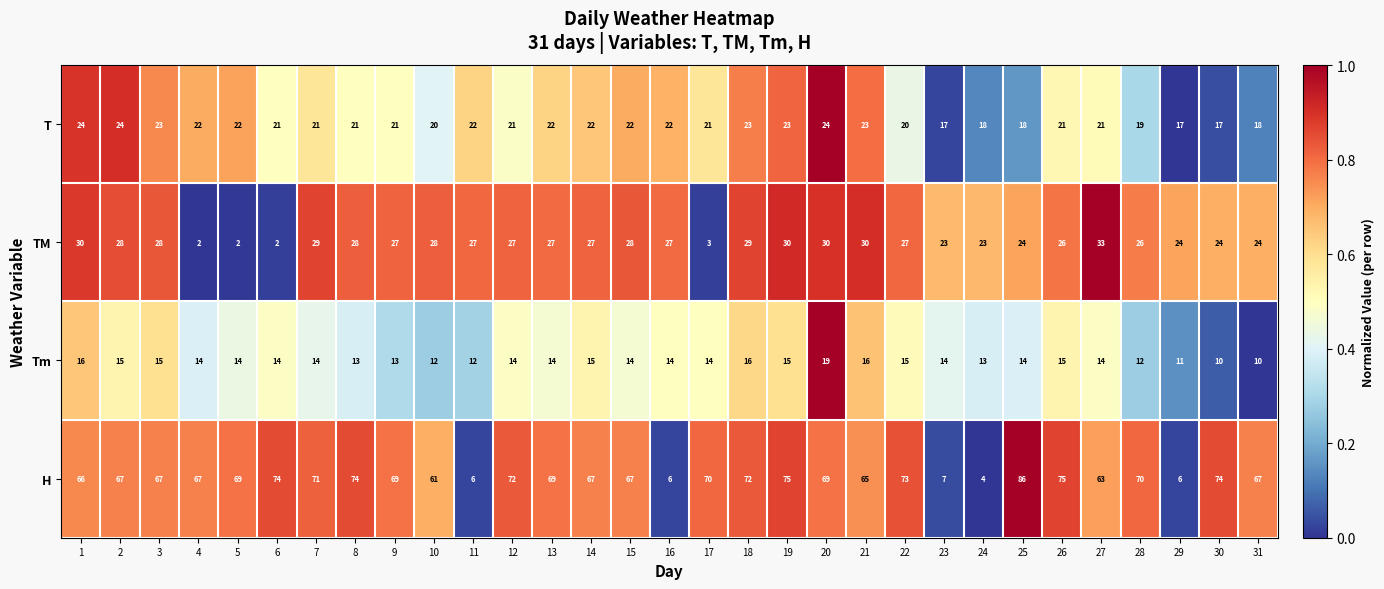

Is the value of Tm at 11 greater than the value of T at 31?

No